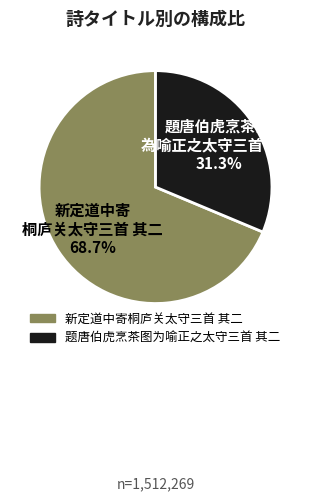

To the nearest percent, what percentage of the pie is 新定道中寄桐庐关太守三首 其二?

69%